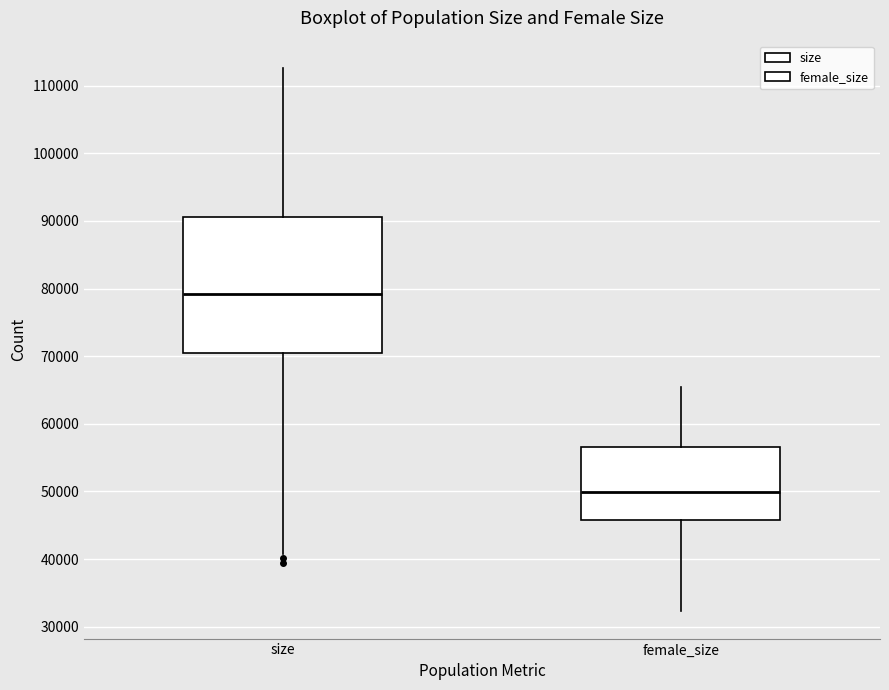

Where is the lower edge of the box for female_size on the y-axis? The values are not printed on the chart, so give them approximately, as read against the axis.

46000